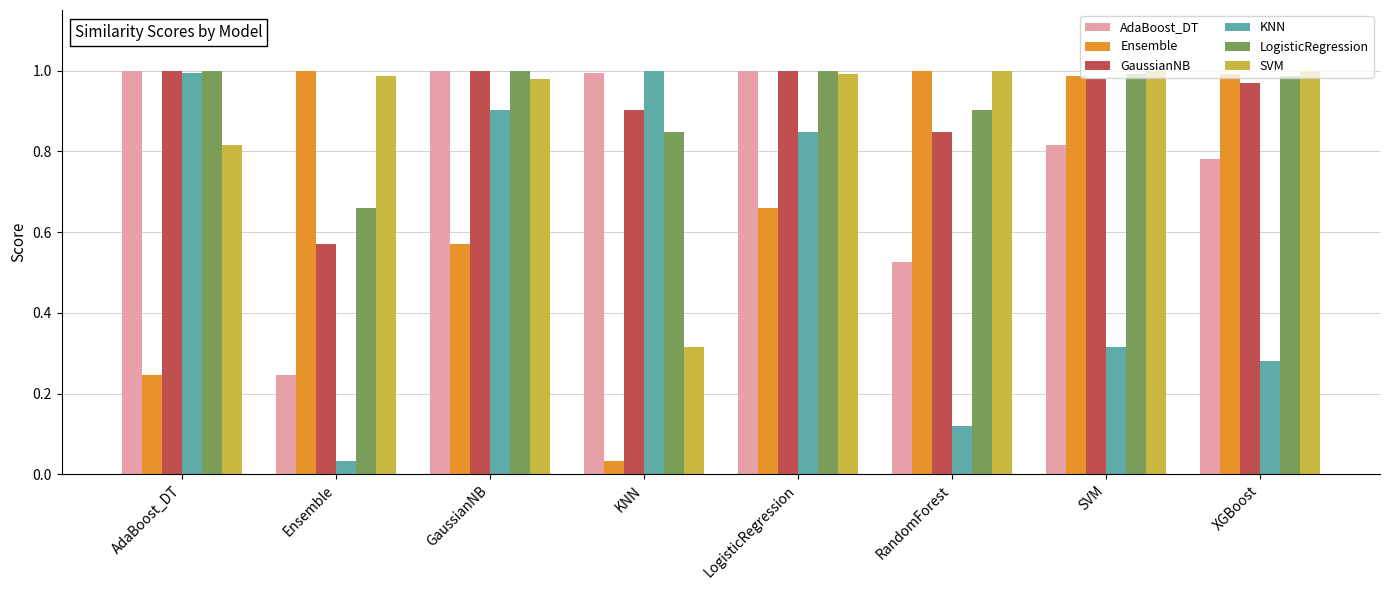

Is it true that LogisticRegression equals 1.6 at LogisticRegression?

False